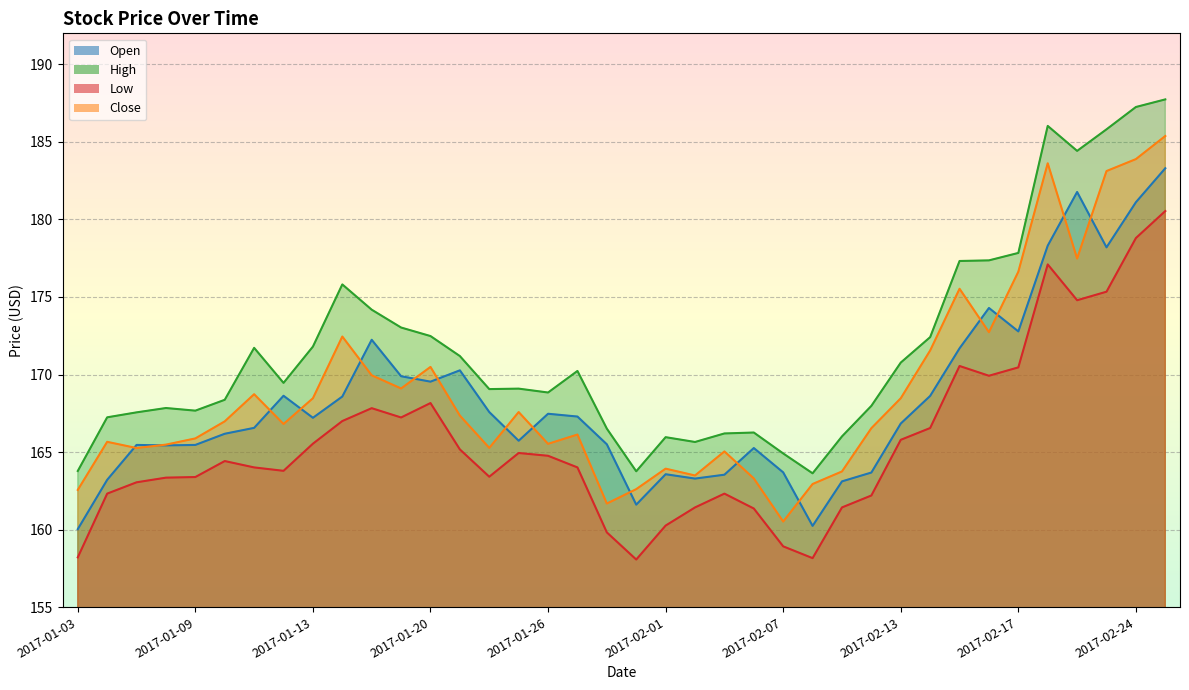

Count the number of data series in this chart.

4